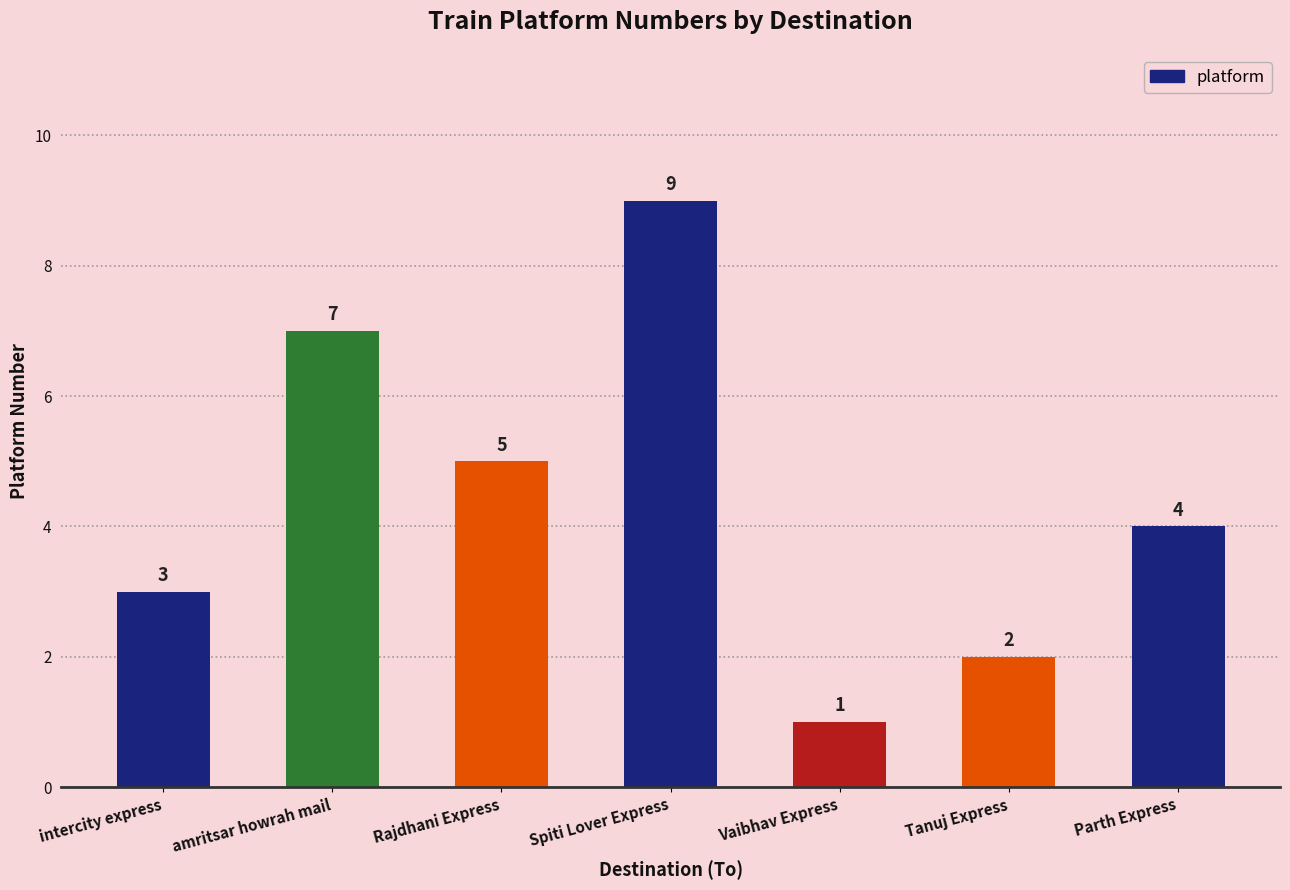

What is the value of the 2nd bar from the left?

7